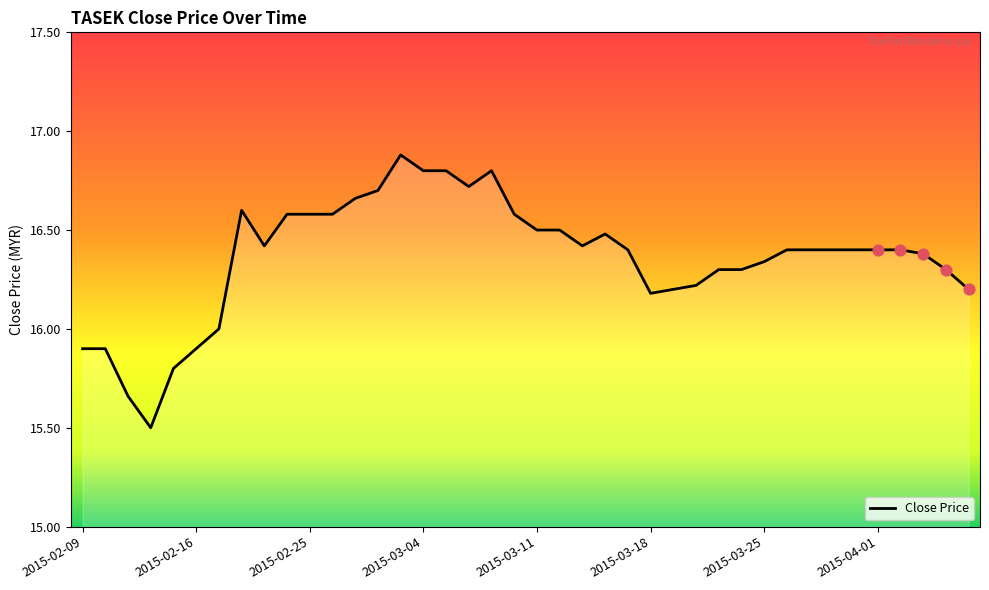

What is the smallest value displayed?

15.5